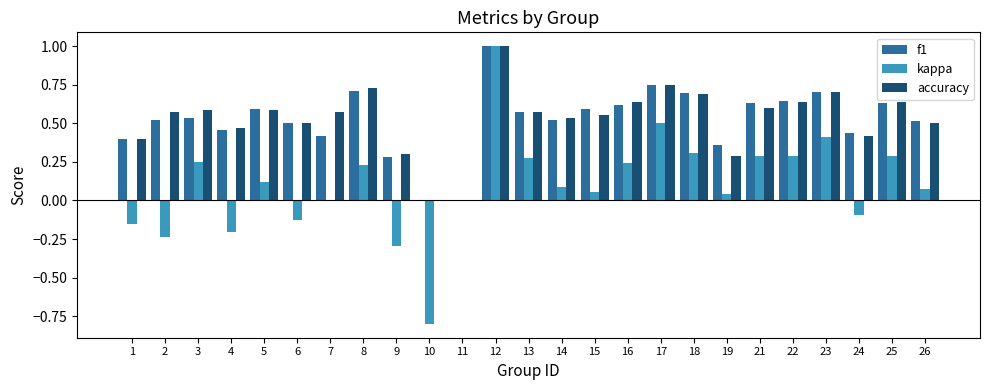

The value of f1 at 5 is 0.6. True or false?

True